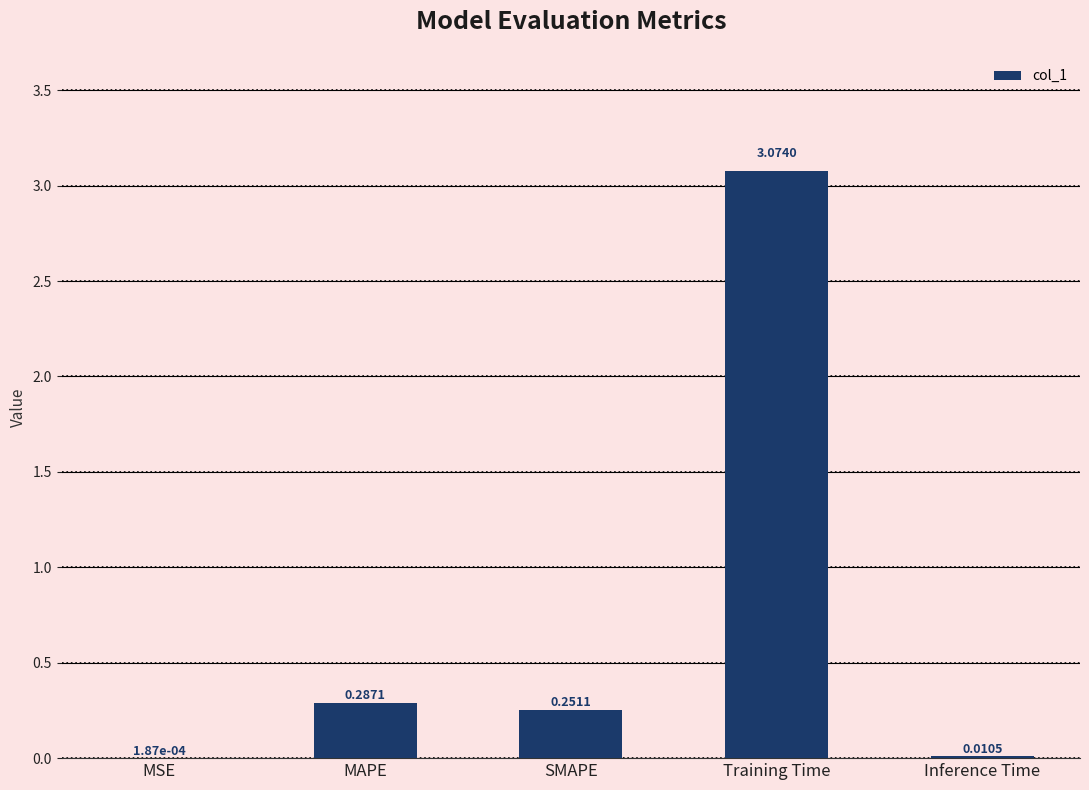

What is the sum of all values?

3.6